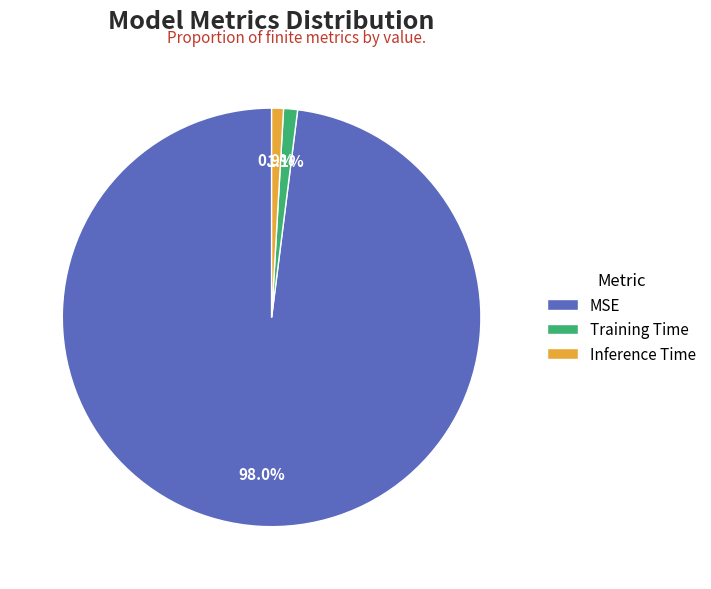

Which category has the biggest portion of the pie?

MSE